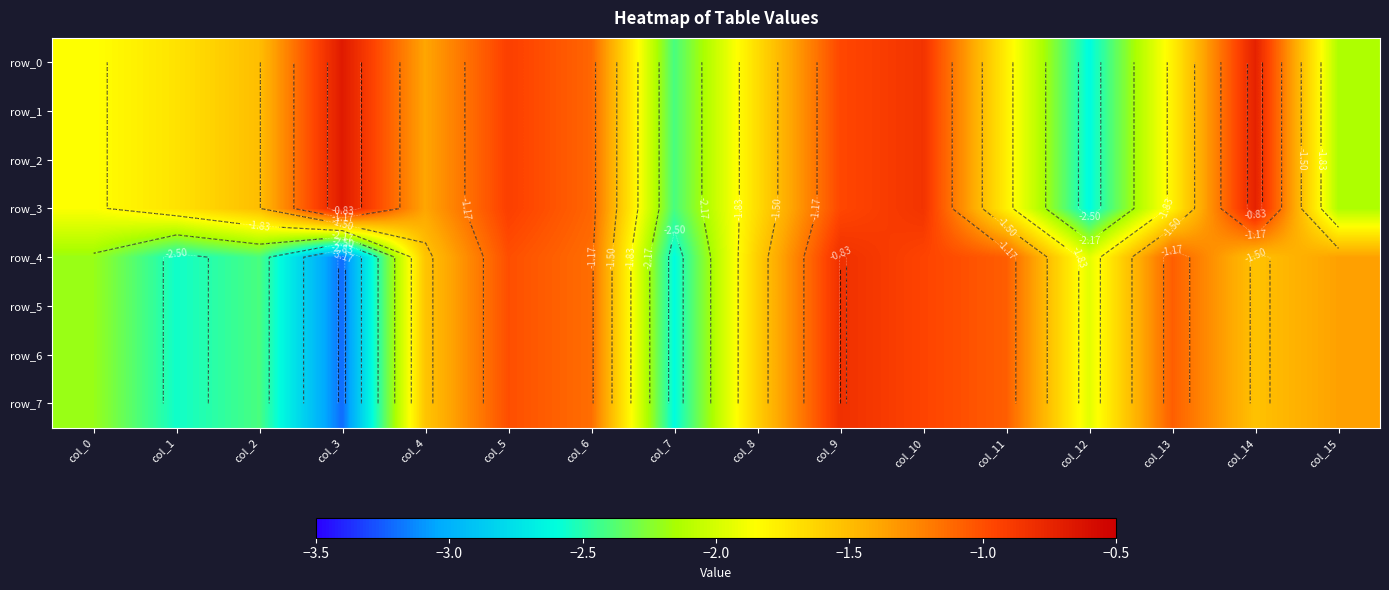

What is the difference between the highest and lowest values at col_3?

2.5